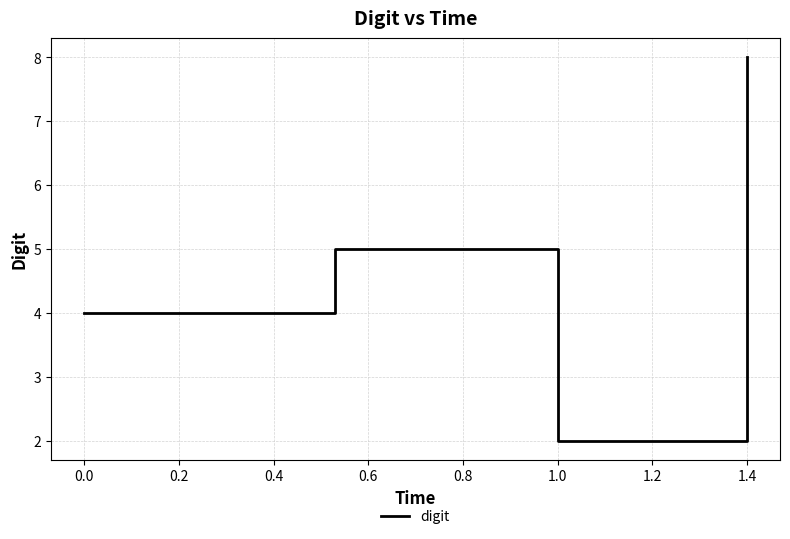

What is the average value?

5